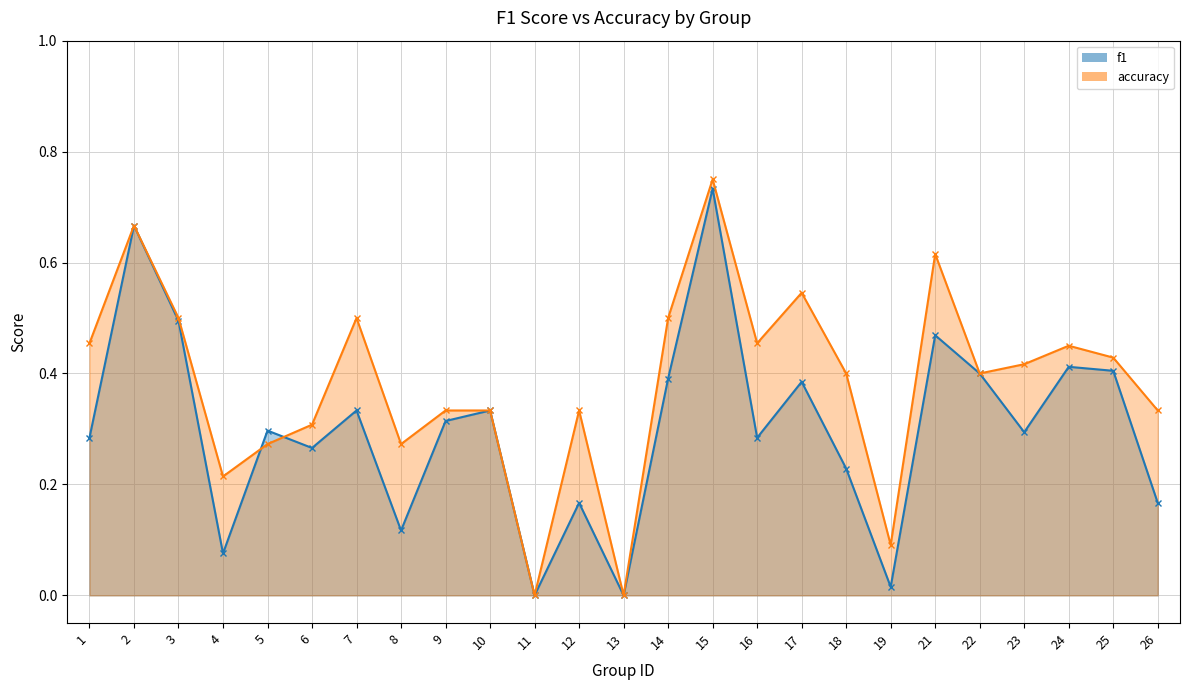

What is the greatest value displayed?

0.8